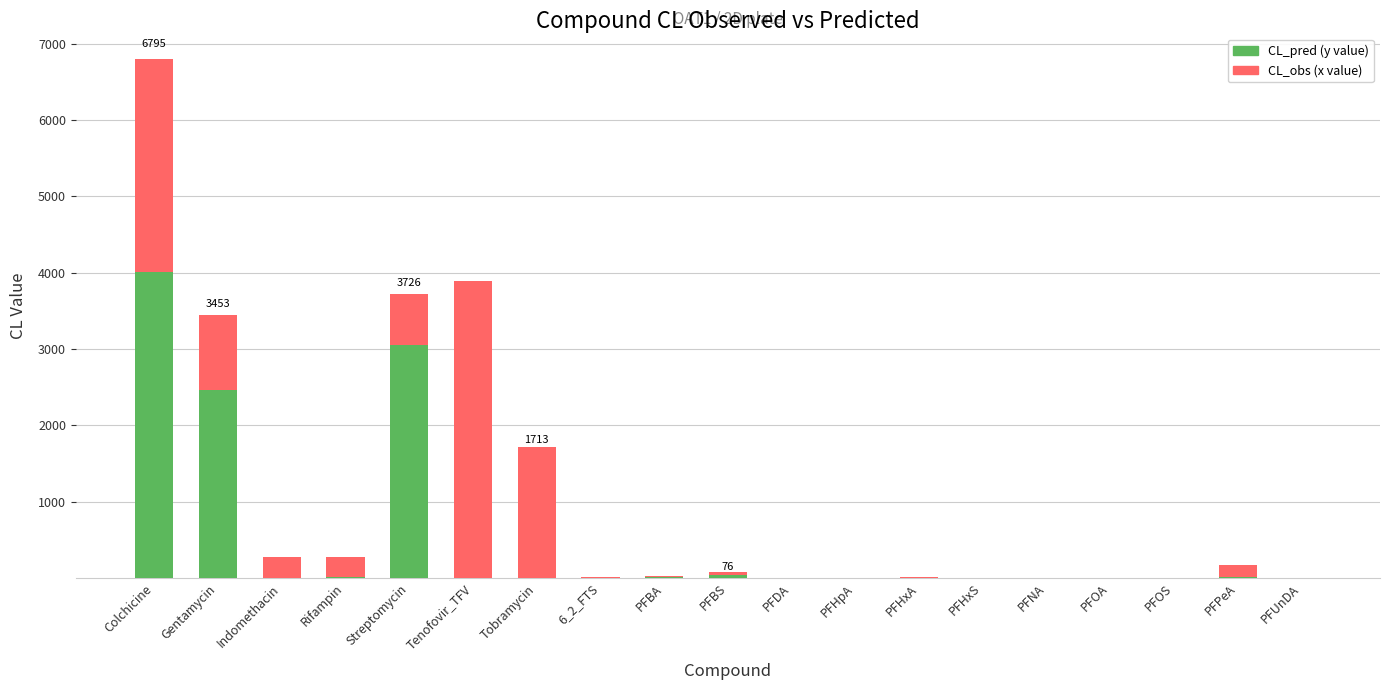

What value does the CL_pred (y value) series have at Streptomycin?

3048.6